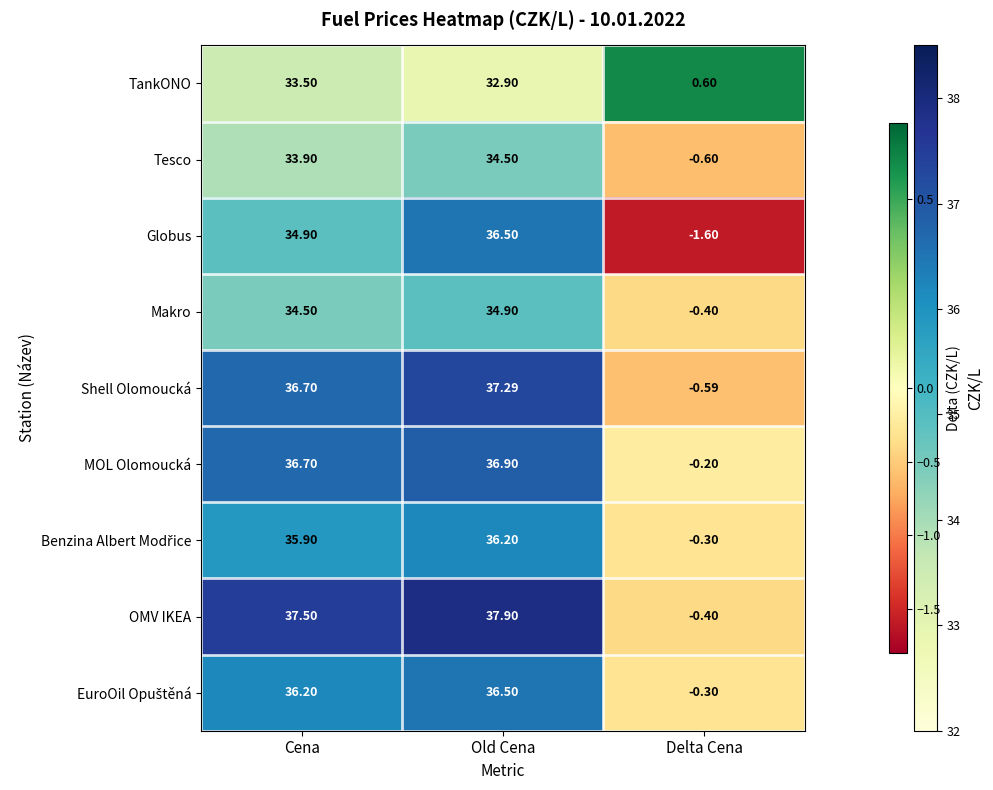

Which series has the widest spread of values?

Globus